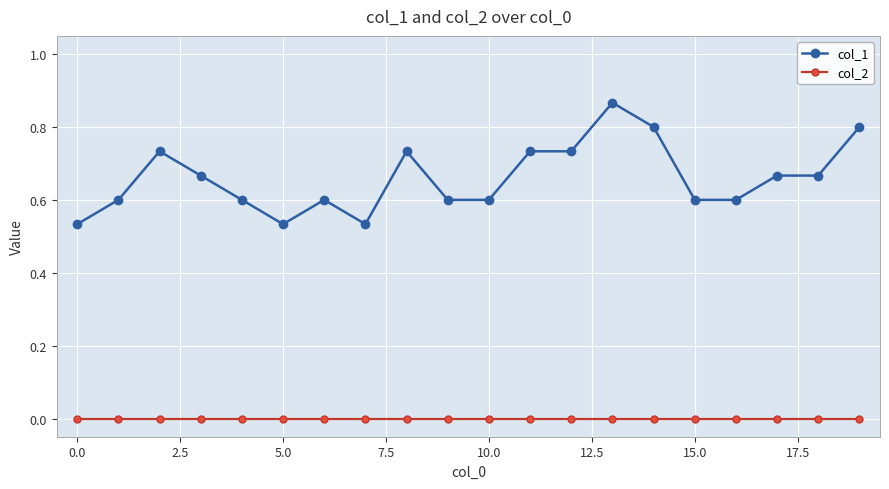

List the series in order of their overall mean, highest first.

col_1, col_2